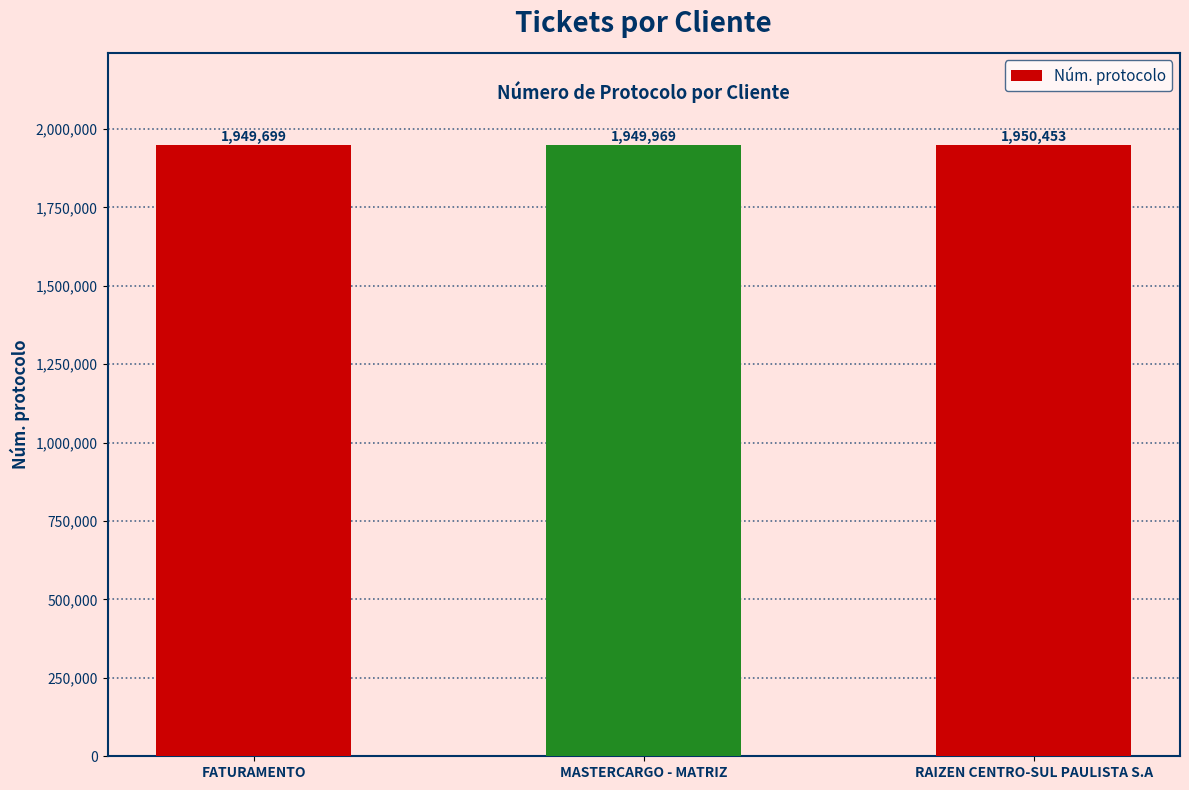

What is the ratio of the value at RAIZEN CENTRO-SUL PAULISTA S.A to the value at MASTERCARGO - MATRIZ?

1.0